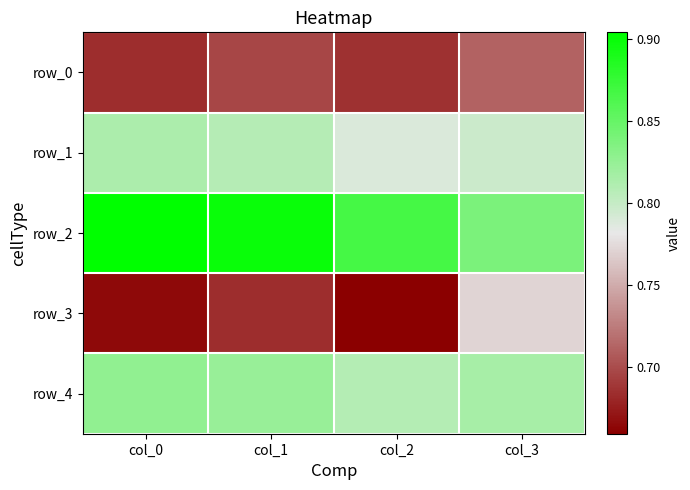

Reading right to left, list all the values displayed in this chart.

row_0: col_3=0.7	col_2=0.7	col_1=0.7	col_0=0.7
row_1: col_3=0.8	col_2=0.8	col_1=0.8	col_0=0.8
row_2: col_3=0.8	col_2=0.9	col_1=0.9	col_0=0.9
row_3: col_3=0.8	col_2=0.7	col_1=0.7	col_0=0.7
row_4: col_3=0.8	col_2=0.8	col_1=0.8	col_0=0.8